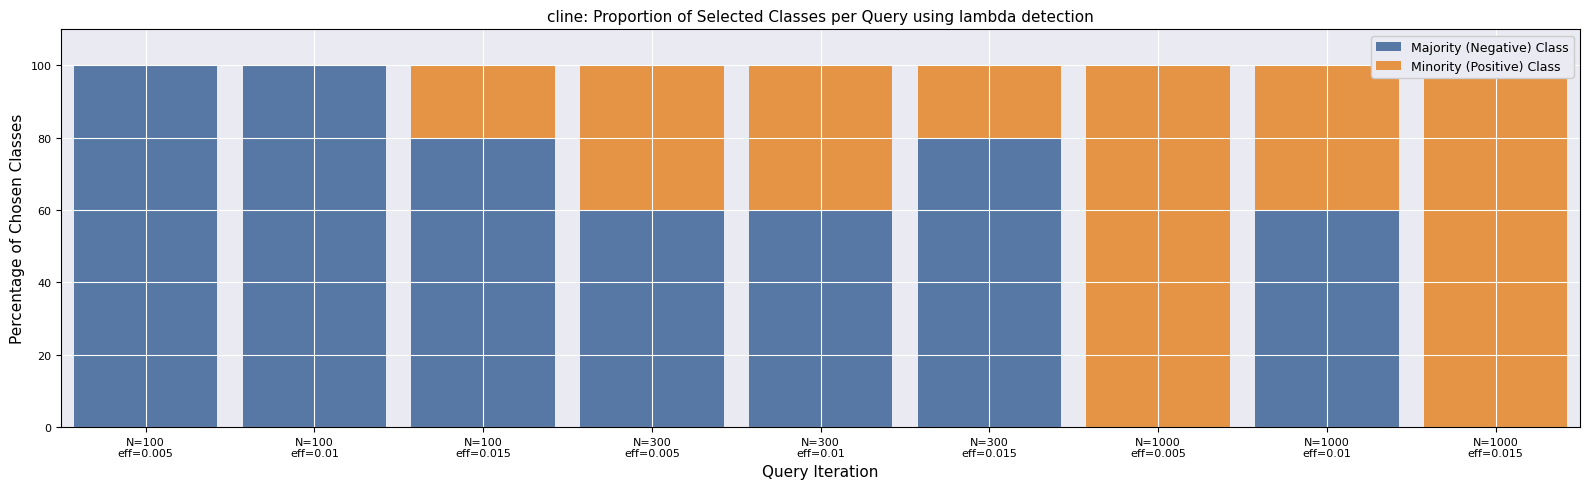

How many bars are there in total?

18